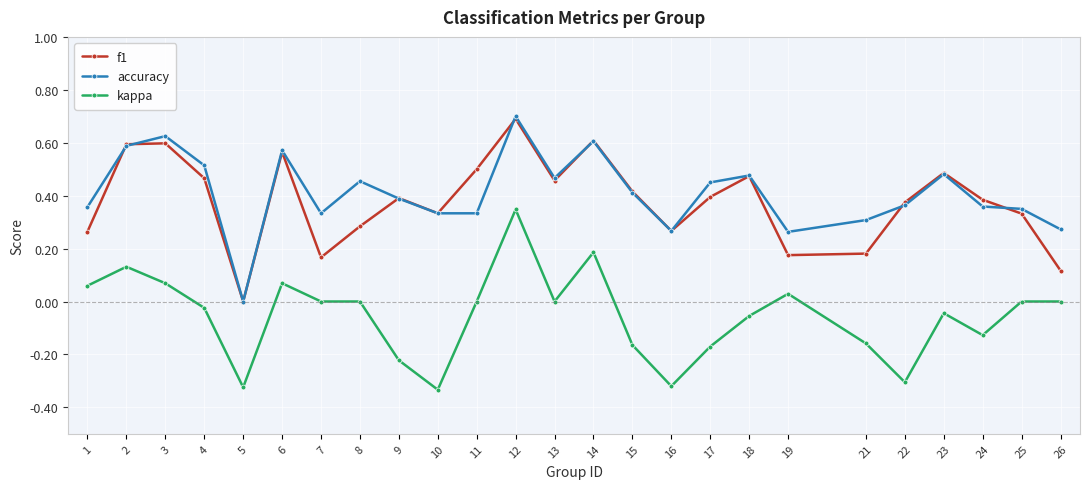

Where is the first local minimum for accuracy?

5